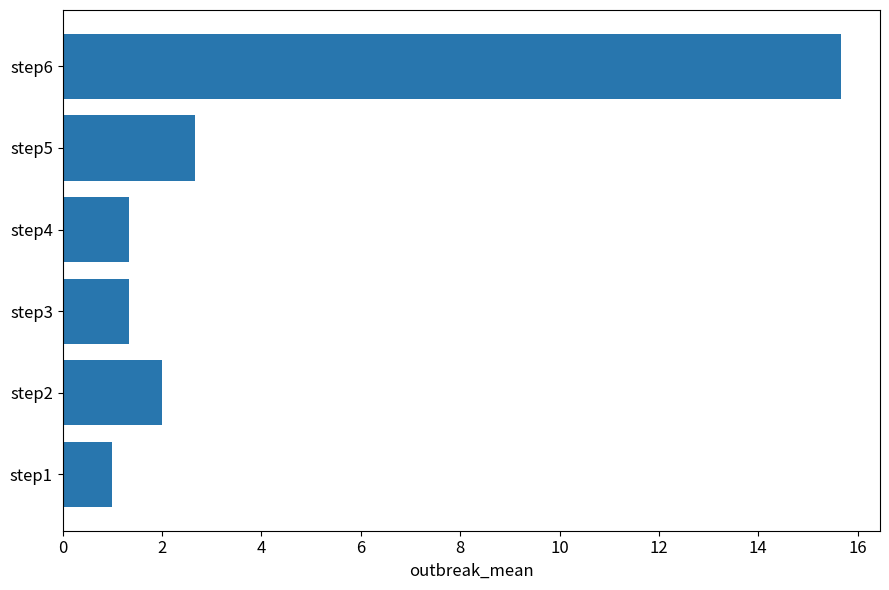

What is the sum of all values?

24.0